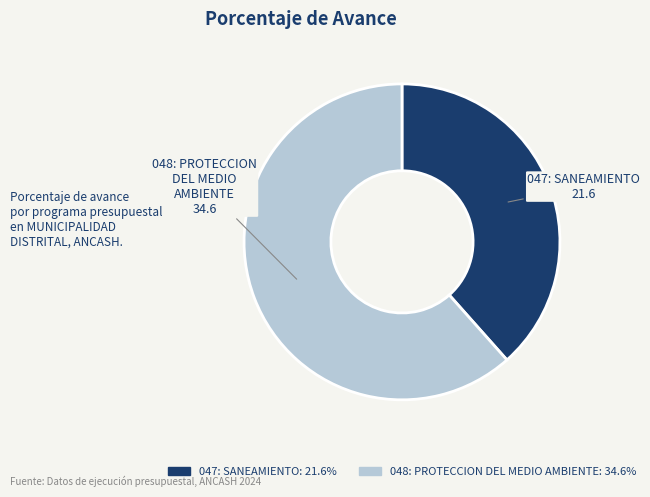

Rank the categories by value from highest to lowest.

048: PROTECCION DEL MEDIO AMBIENTE, 047: SANEAMIENTO